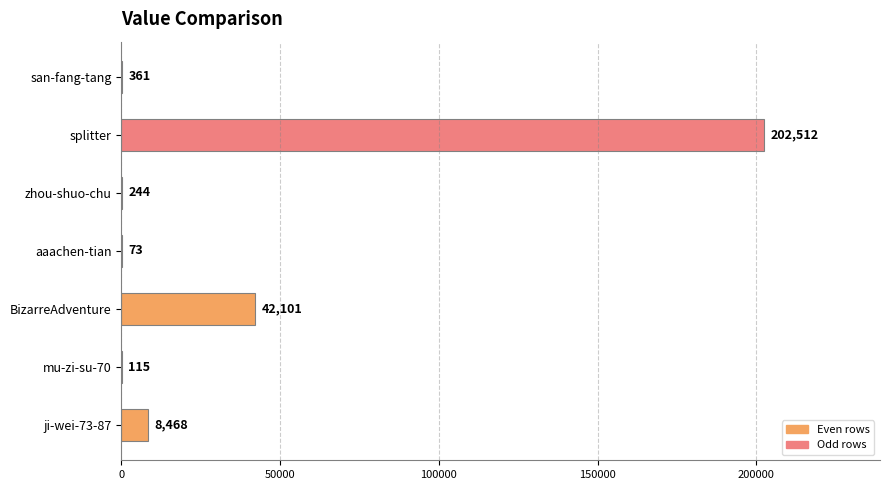

What is the ratio of the value at san-fang-tang to the value at zhou-shuo-chu?

1.5